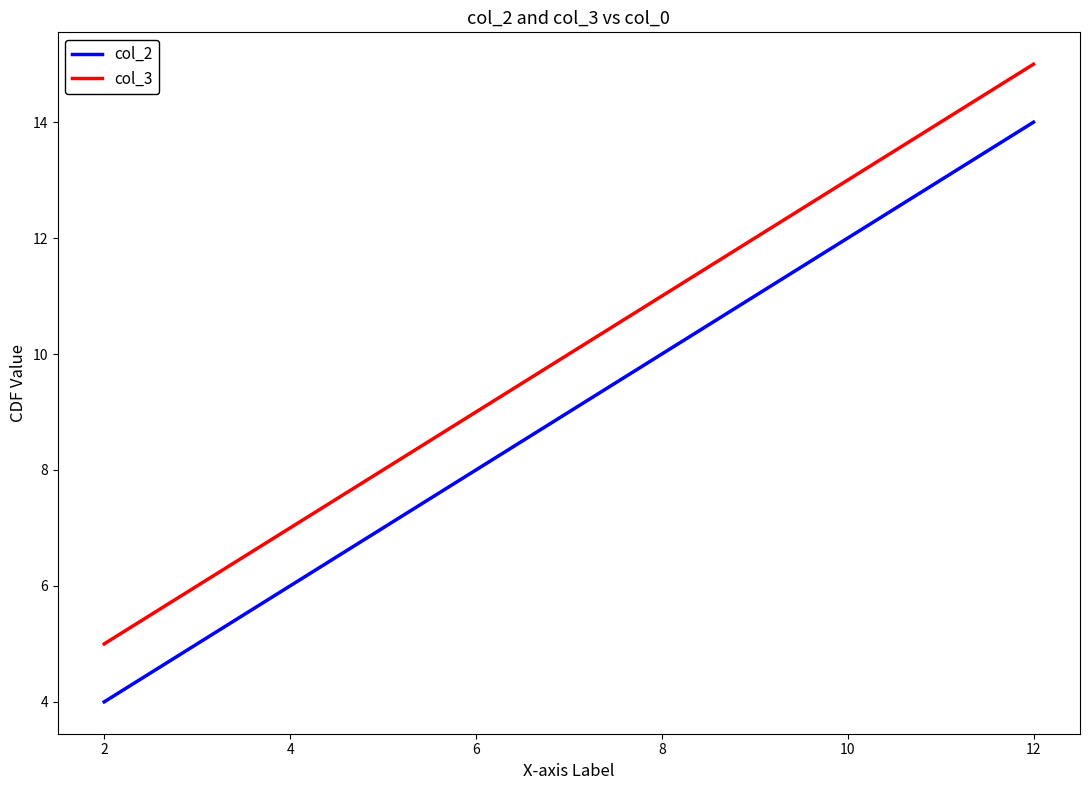

What is the difference between the maximum and minimum values in the col_2 series?

10